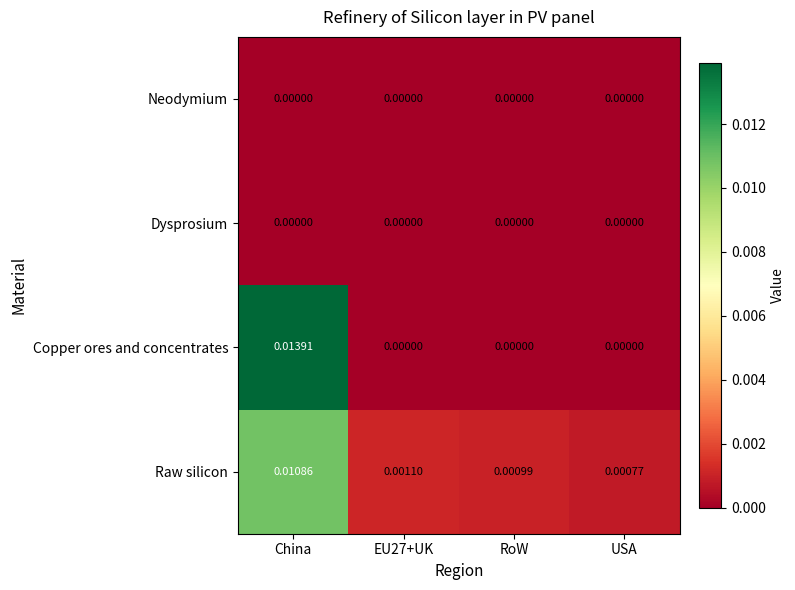

Which series has the largest total across all categories?

Copper ores and concentrates